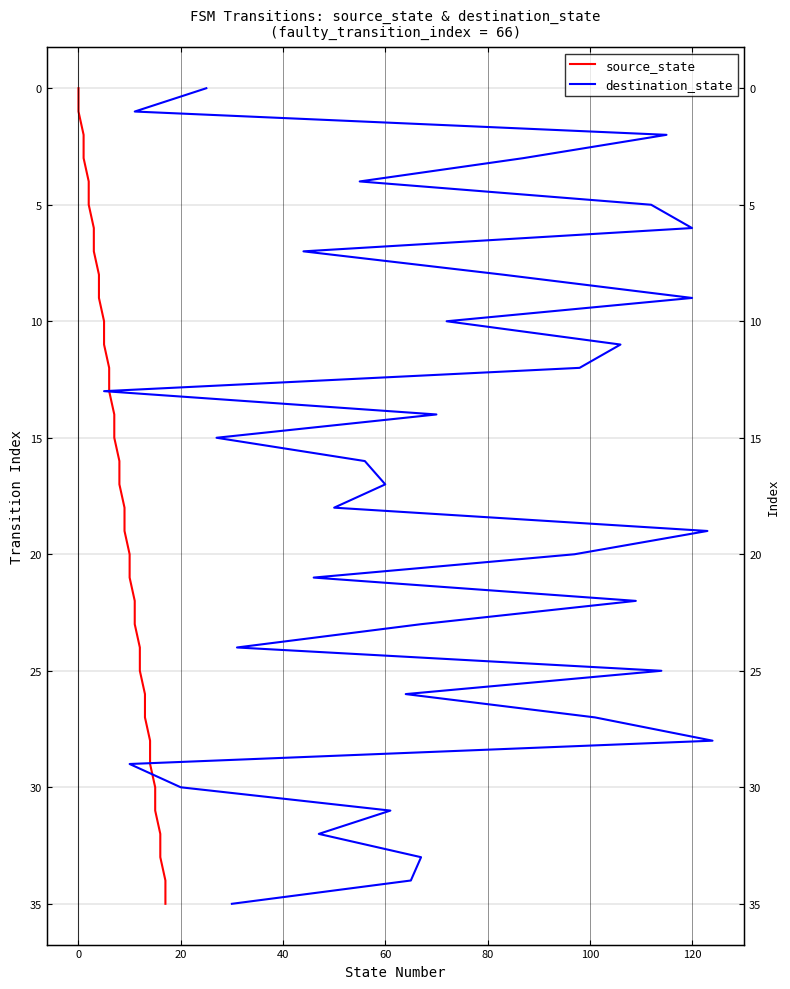

What are all the series names shown in the legend?

source_state, destination_state